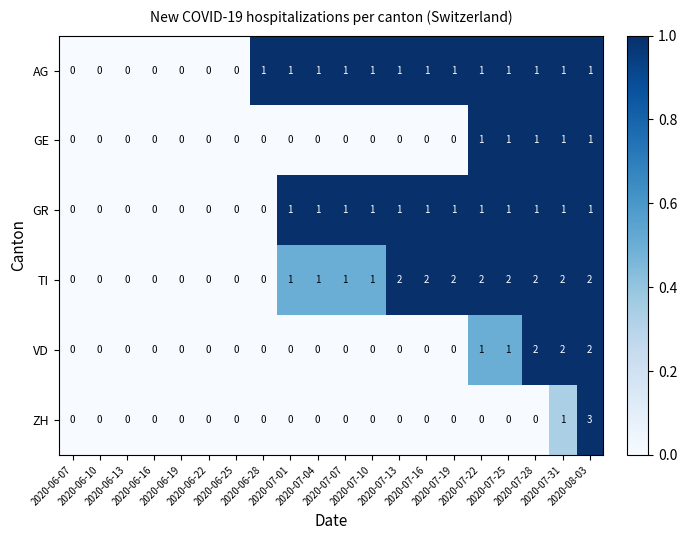

Which series has the largest total across all categories?

TI